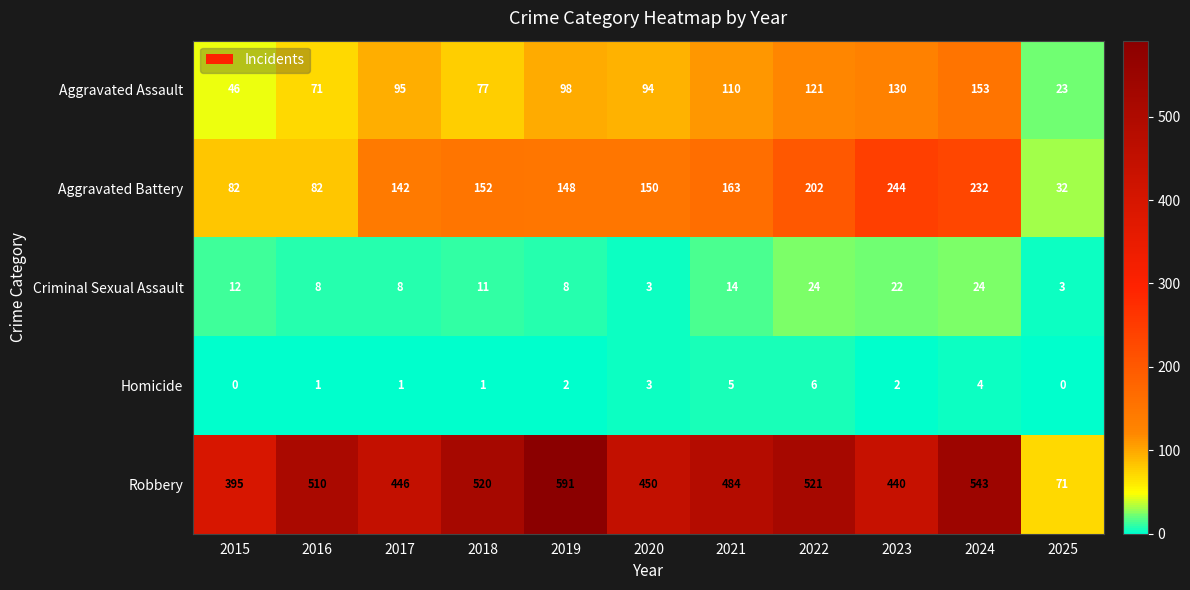

At which category is the sum across all series the highest?

2024